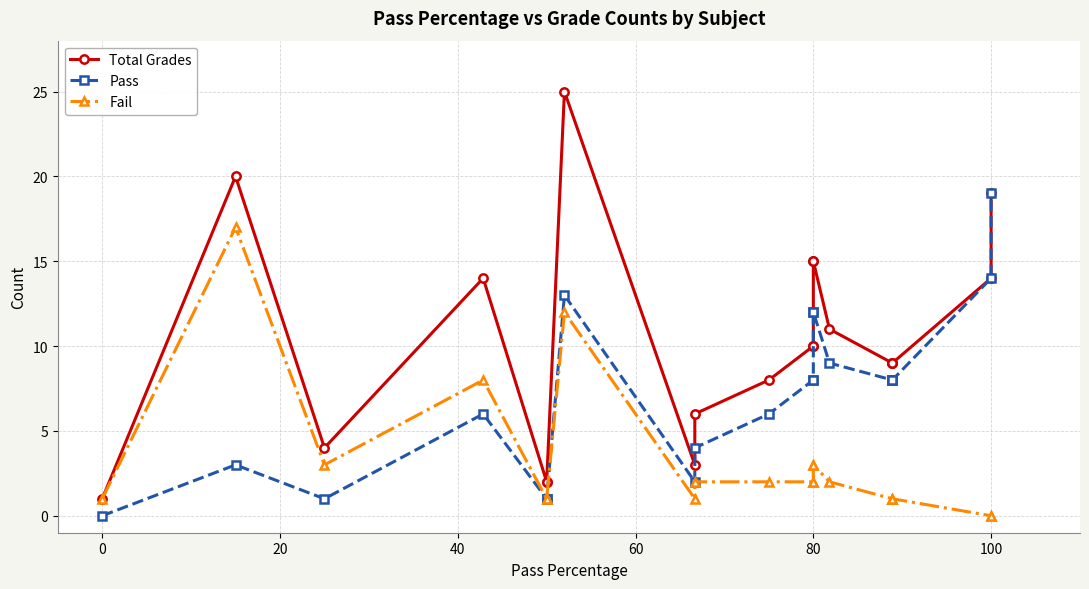

True or false: Fail has more than 2 points higher than both neighbors.

True